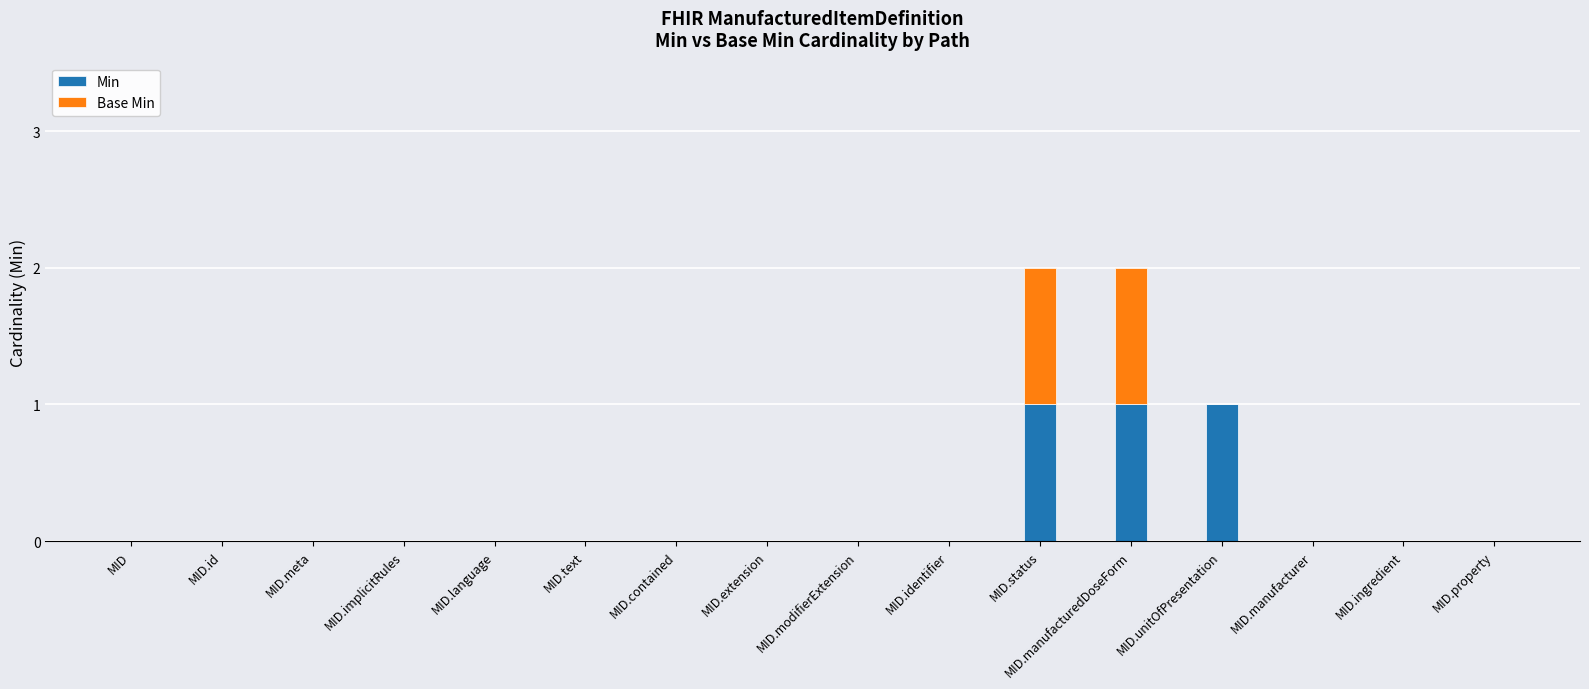

The value of Min at MID.property is 0. True or false?

True